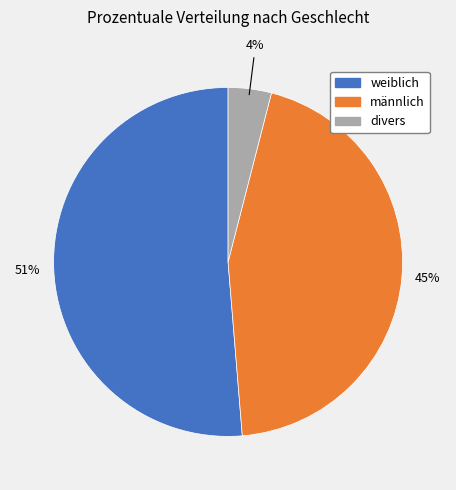

Which category has the biggest portion of the pie?

weiblich